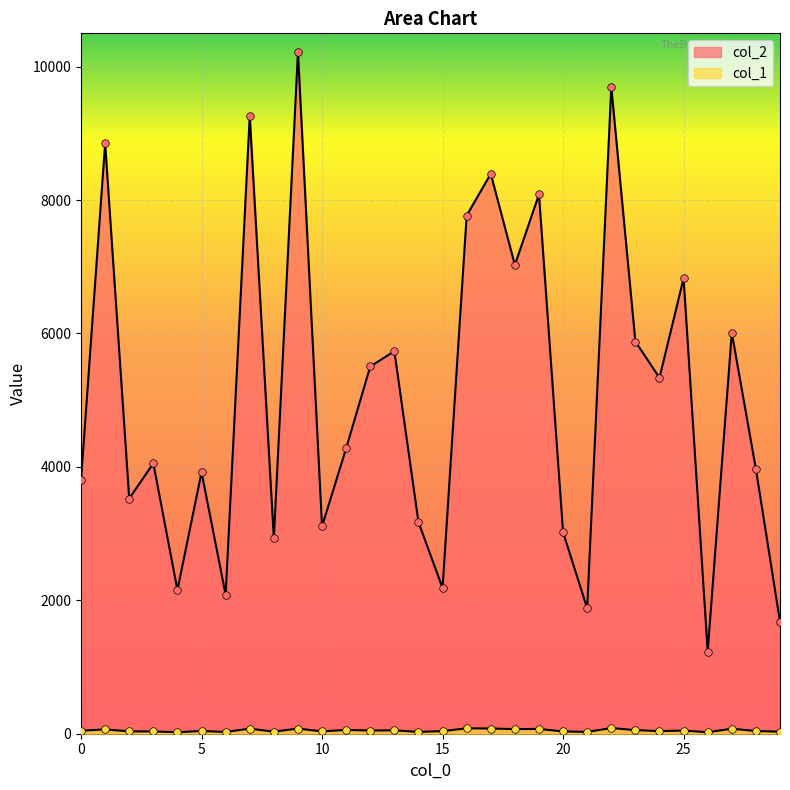

Which series reaches the maximum Y coordinate?

col_2